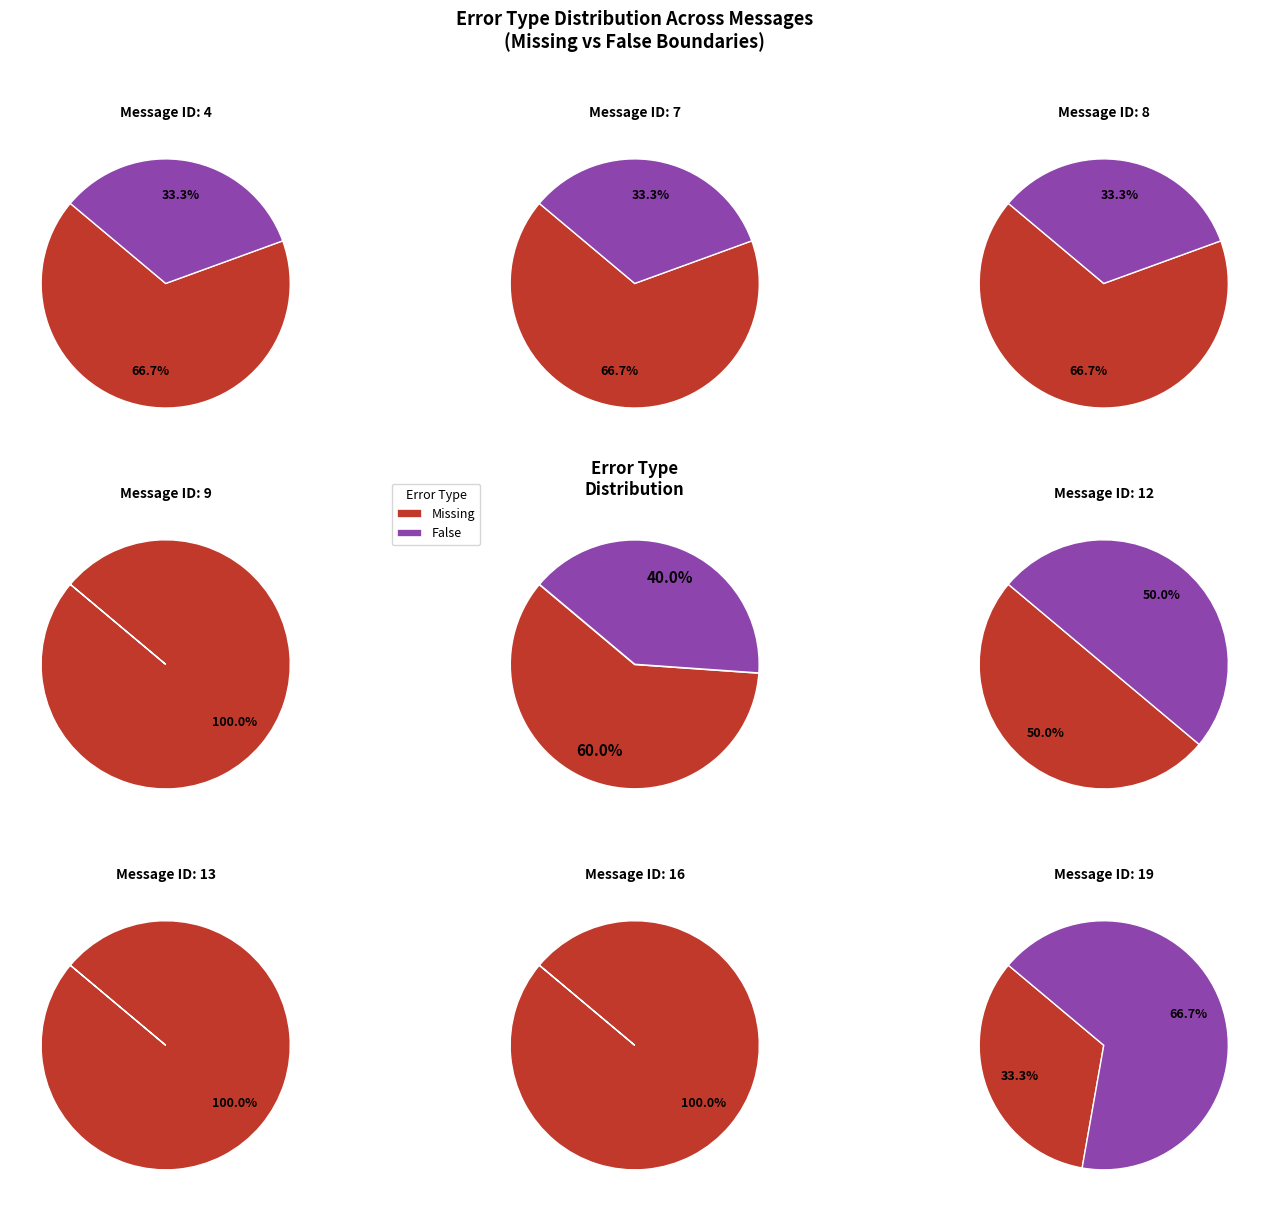

How many segments does this pie chart have?

2